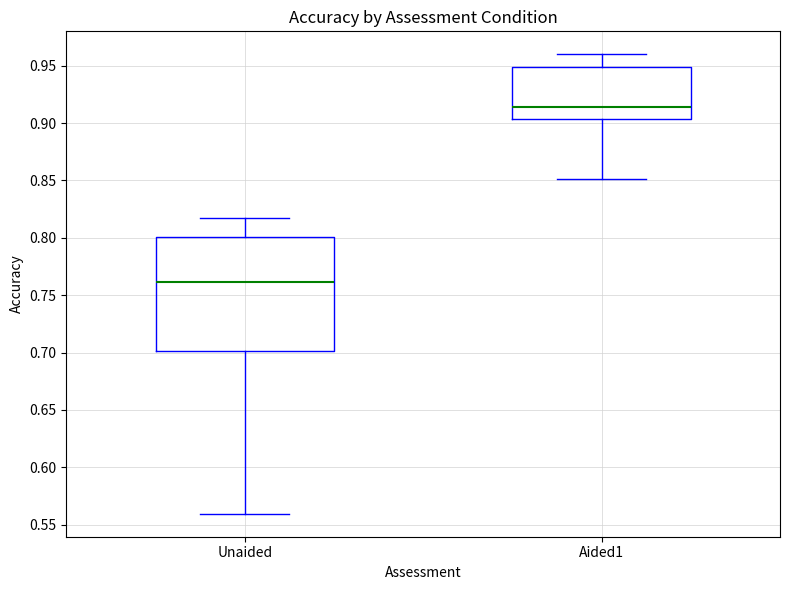

Which box is the tallest, from its lower edge to its upper edge?

Unaided